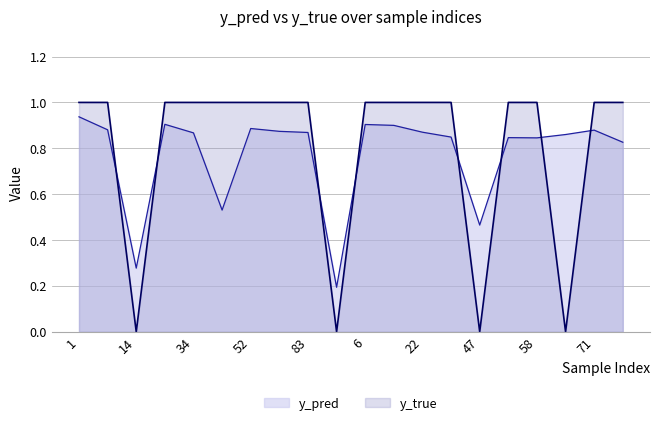

Is the value of y_pred at 24 greater than the value of y_true at 59?

Yes